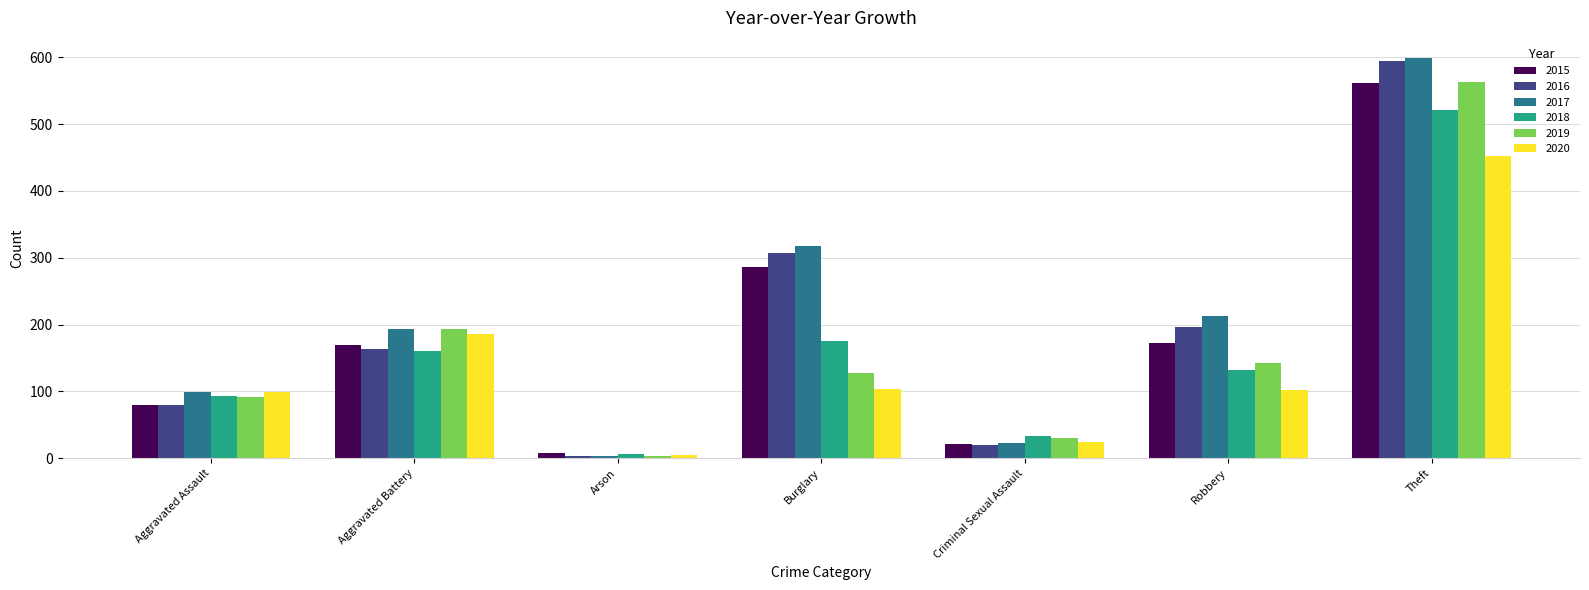

Where does the 2019 series first go above 127?

Aggravated Battery